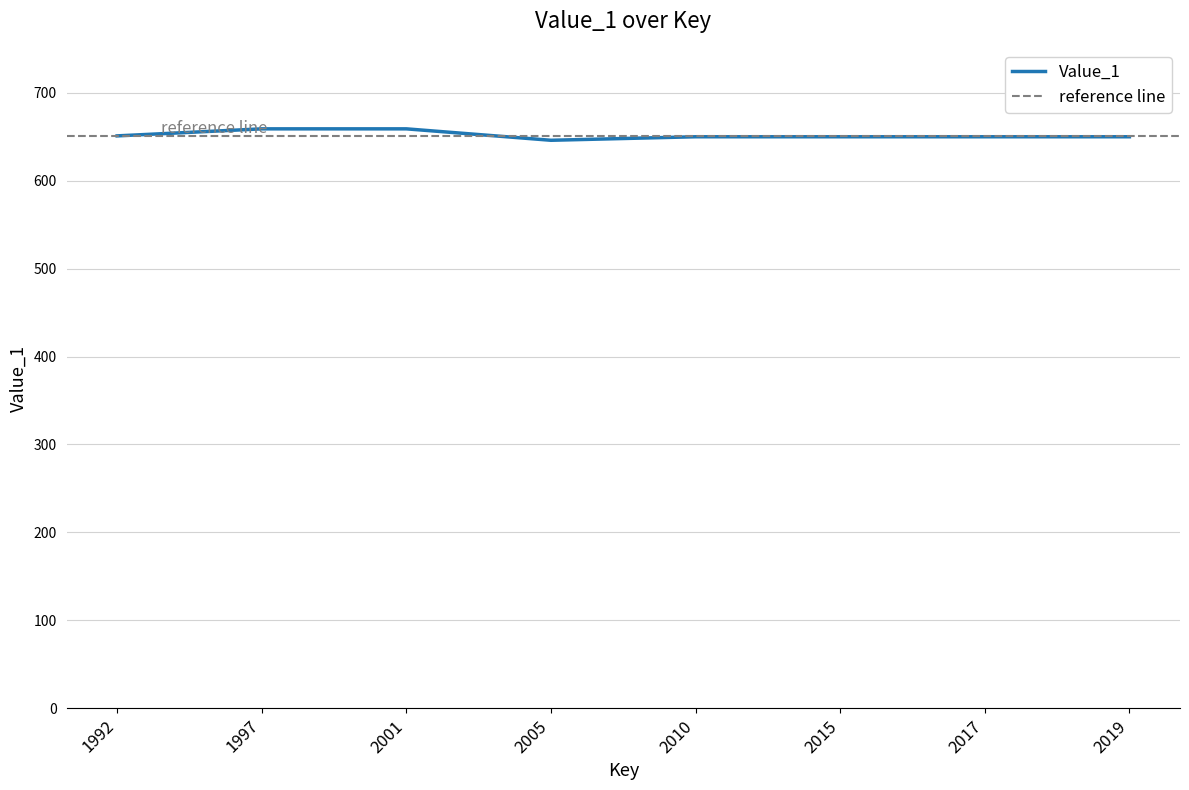

What is the value of the 3rd point from the left?

659